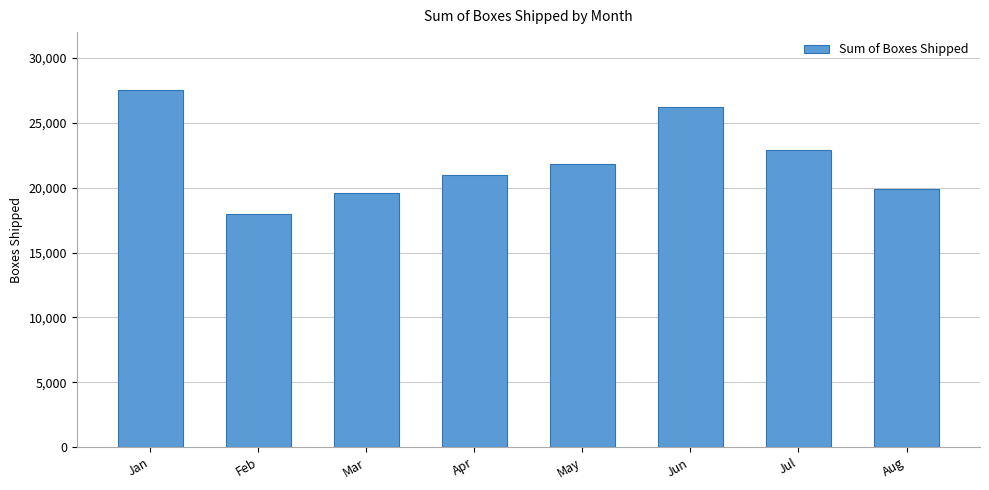

Reading left to right, transcribe all the data shown in this chart.

27535	18015	19561	21003	21856	26260	22876	19901